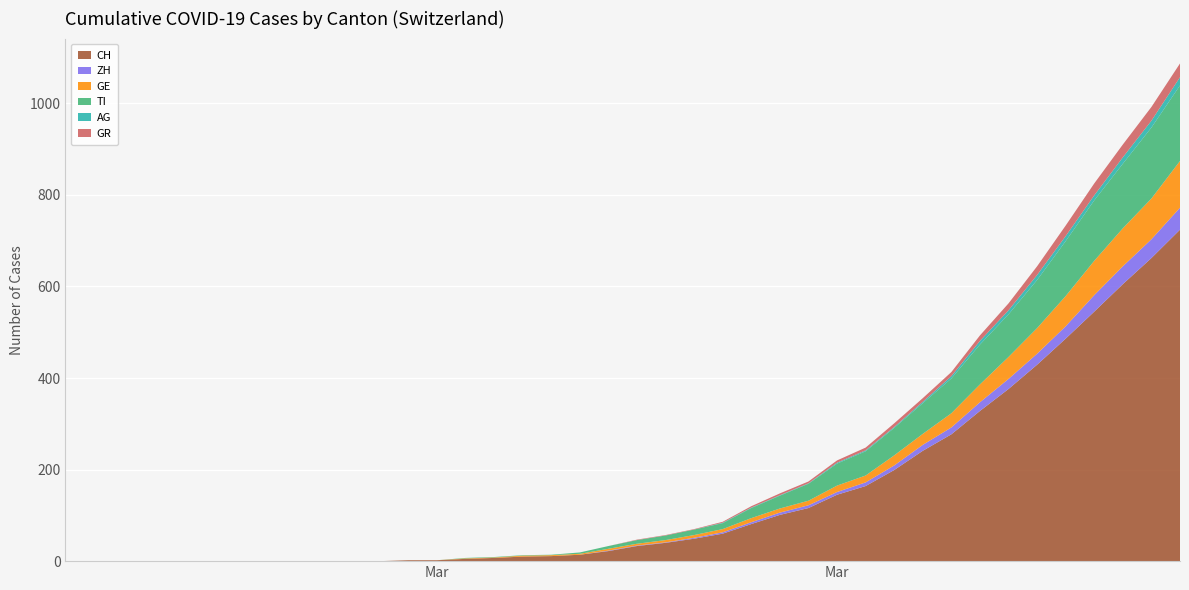

Reading right to left, transcribe all the data shown in this chart.

CH: 39=724	38=662	37=605	36=545	35=486	34=429	33=376	32=328	31=277	30=241	29=199	28=164	27=145	26=116	25=101	24=81	23=60	22=49	21=40	20=33	19=22	18=14	17=11	16=10	15=7	14=5	13=2	12=2	11=0	10=0	9=0	8=0	7=0	6=0	5=0	4=0	3=0	2=0	1=0	0=0
ZH: 39=48	38=41	37=39	36=36	35=27	34=24	33=22	32=19	31=15	30=13	29=10	28=8	27=6	26=6	25=5	24=4	23=3	22=2	21=1	20=1	19=1	18=0	17=0	16=0	15=0	14=0	13=0	12=0	11=0	10=0	9=0	8=0	7=0	6=0	5=0	4=0	3=0	2=0	1=0	0=0
GE: 39=102	38=89	37=83	36=75	35=66	34=56	33=48	32=39	31=31	30=24	29=22	28=15	27=14	26=10	25=9	24=9	23=7	22=6	21=5	20=4	19=4	18=2	17=2	16=2	15=1	14=1	13=0	12=0	11=0	10=0	9=0	8=0	7=0	6=0	5=0	4=0	3=0	2=0	1=0	0=0
TI: 39=165	38=155	37=141	36=132	35=120	34=105	33=93	32=87	31=76	30=67	29=60	28=53	27=48	26=37	25=28	24=22	23=13	22=12	21=10	20=8	19=6	18=3	17=1	16=1	15=1	14=1	13=0	12=0	11=0	10=0	9=0	8=0	7=0	6=0	5=0	4=0	3=0	2=0	1=0	0=0
AG: 39=18	38=15	37=14	36=11	35=11	34=11	33=9	32=8	31=5	30=3	29=2	28=2	27=2	26=1	25=1	24=1	23=1	22=0	21=0	20=0	19=0	18=0	17=0	16=0	15=0	14=0	13=0	12=0	11=0	10=0	9=0	8=0	7=0	6=0	5=0	4=0	3=0	2=0	1=0	0=0
GR: 39=30	38=30	37=28	36=26	35=23	34=19	33=15	32=12	31=9	30=8	29=8	28=6	27=5	26=4	25=4	24=3	23=2	22=1	21=1	20=1	19=0	18=0	17=0	16=0	15=0	14=0	13=0	12=0	11=0	10=0	9=0	8=0	7=0	6=0	5=0	4=0	3=0	2=0	1=0	0=0